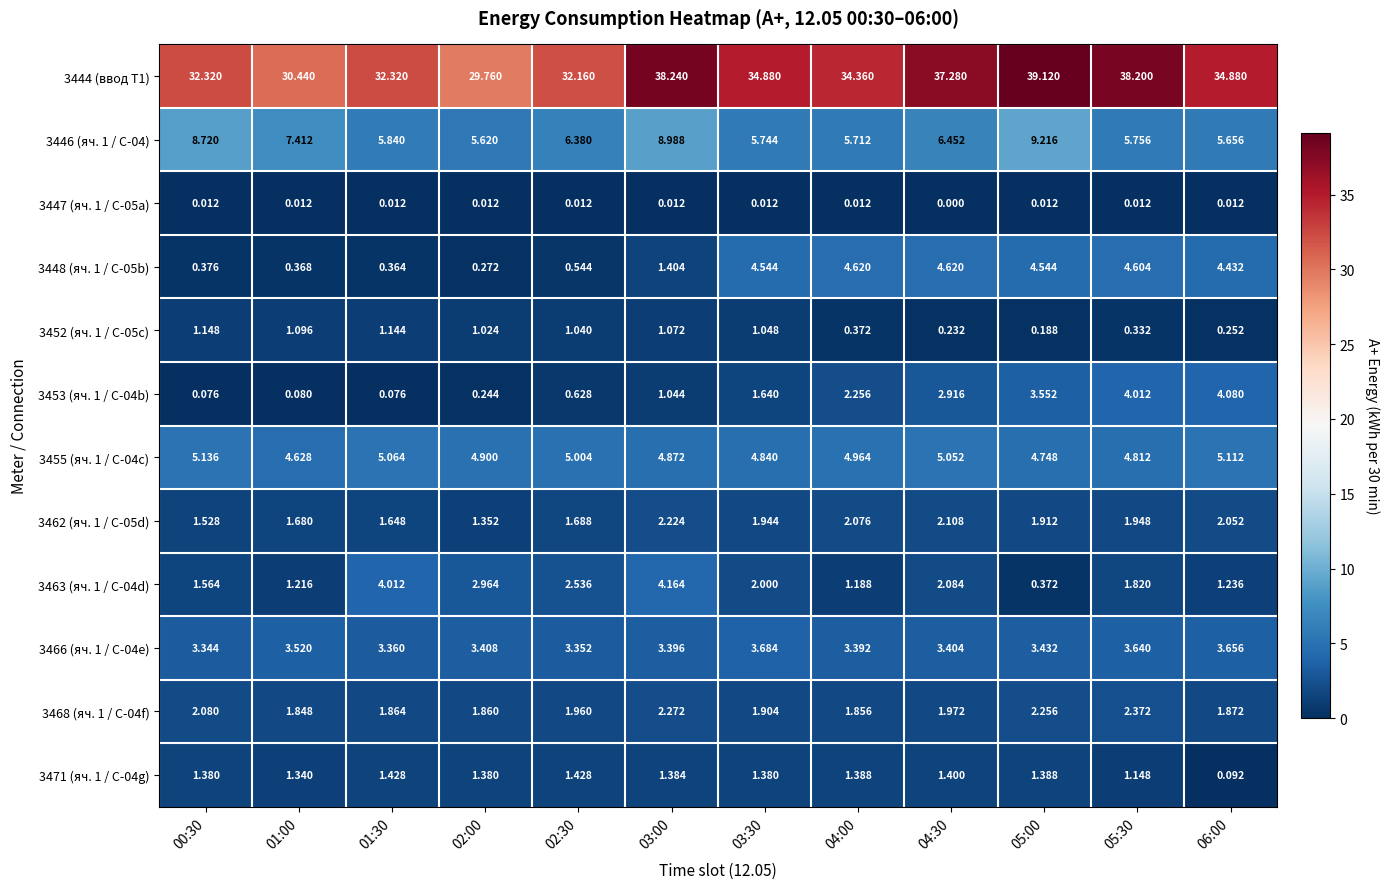

Is the value of 3444 (ввод Т1) at 03:00 greater than the value of 3462 (яч. 1 / С-05d) at 01:00?

Yes